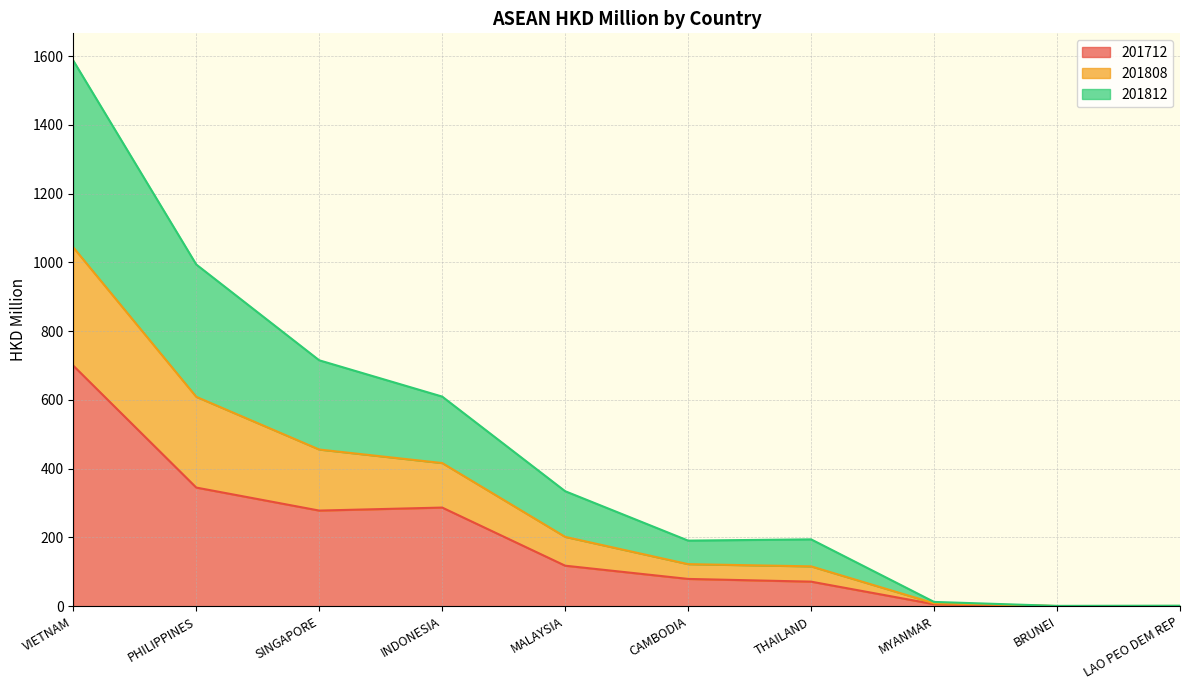

What is the difference between the highest and lowest values at LAO PEO DEM REP?

1.4